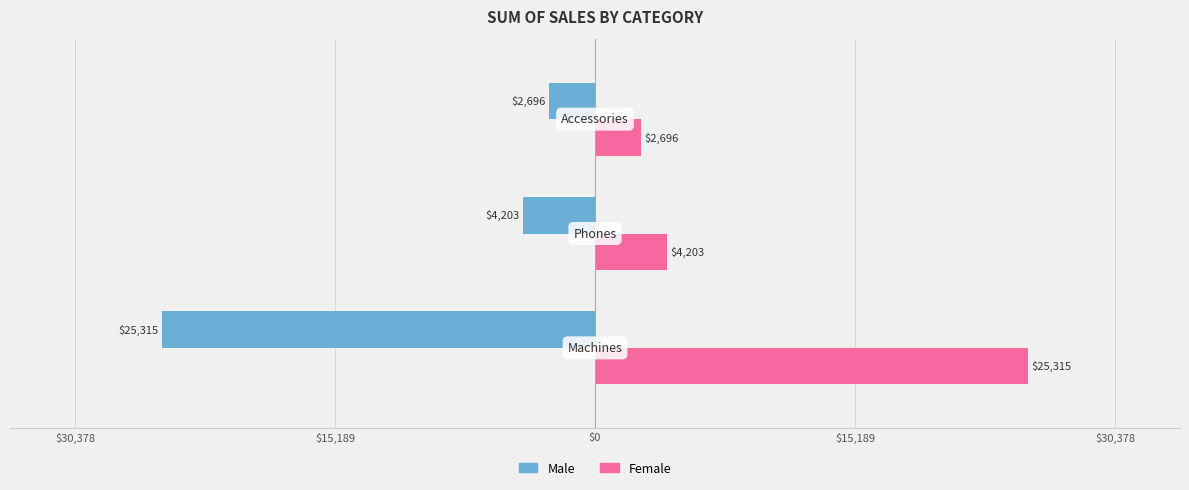

What are all the series names shown in the legend?

Male, Female